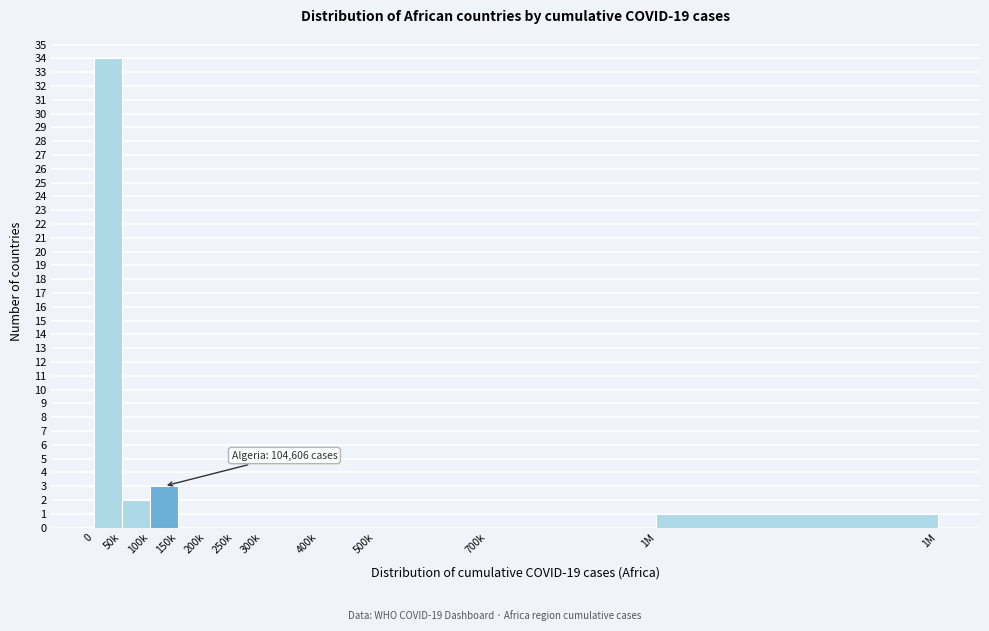

Reading left to right, what are all the values shown in this chart?

0=34	50k=2	100k=3	150k=0	200k=0	250k=0	300k=0	400k=0	500k=0	700k=0	1M=1